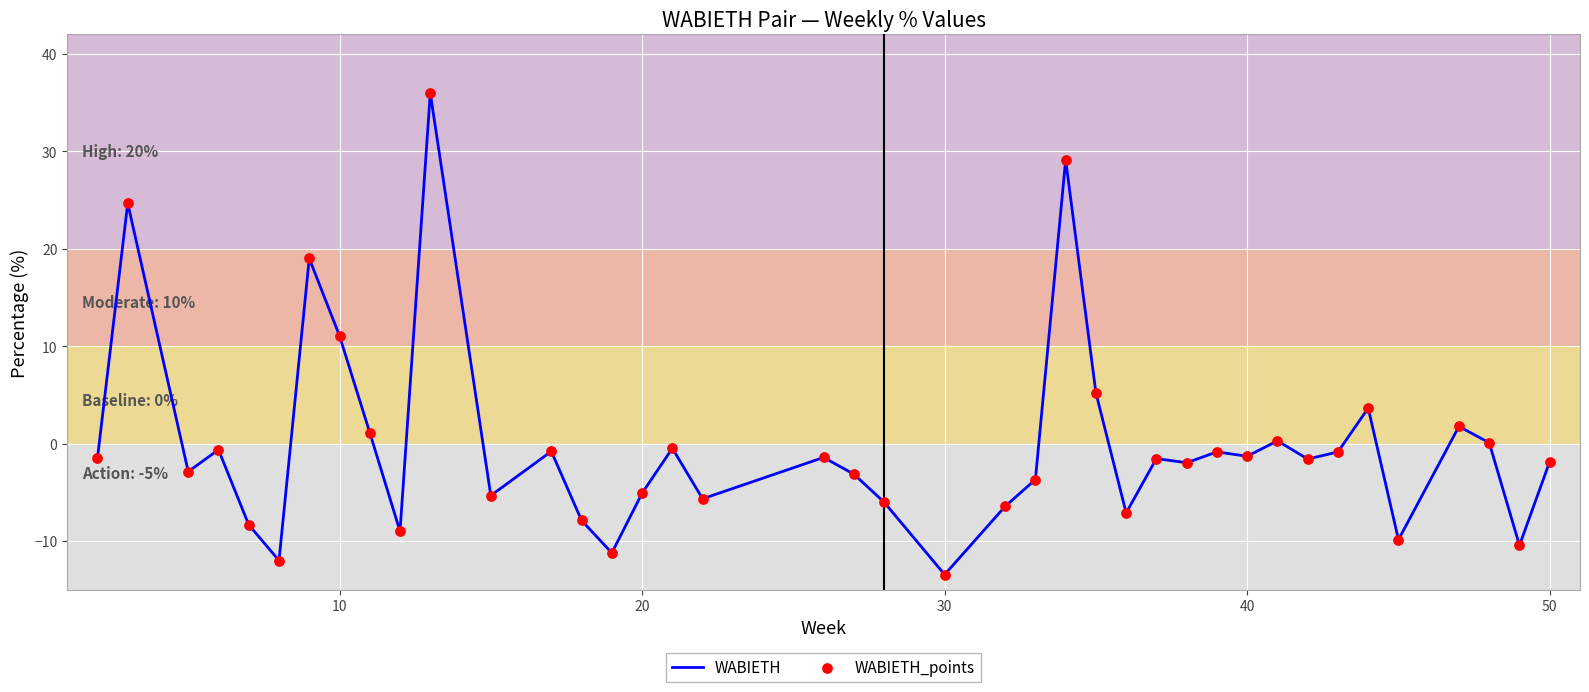

What is the greatest value displayed?

36.0